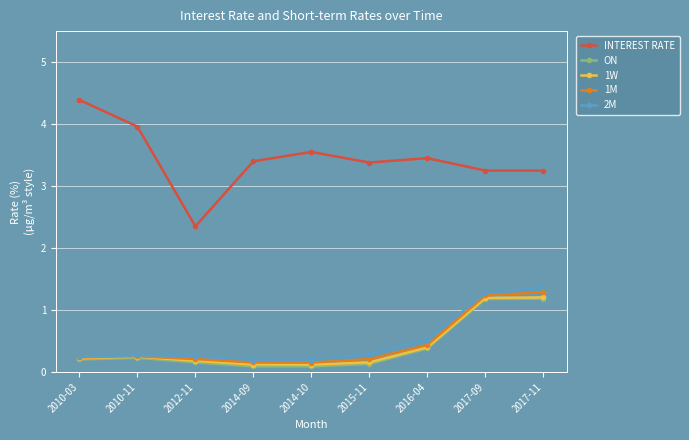

How many categories are shown in the chart?

9